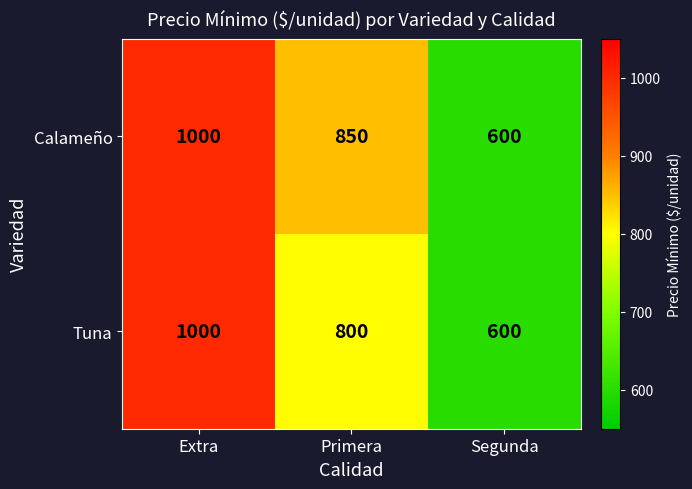

At which label does Calameño reach its minimum?

Segunda